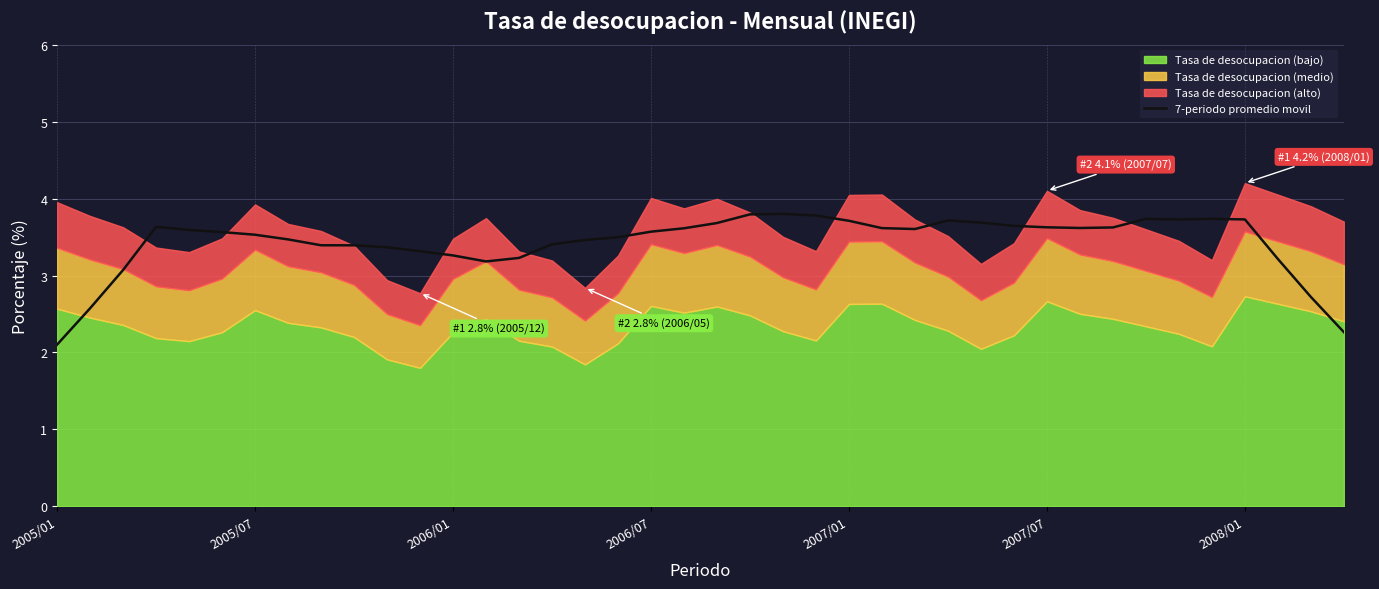

Which category has the lowest value in the 7-periodo promedio movil series?

2005/01